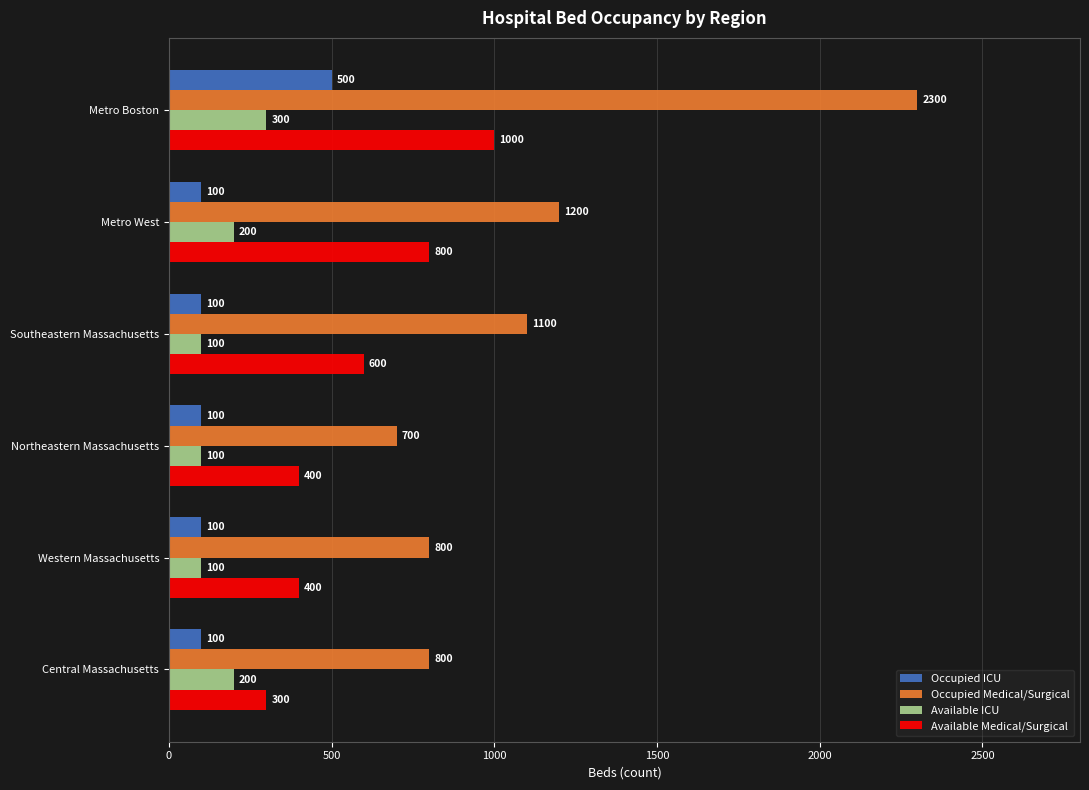

Which series changed the most between Metro Boston and Southeastern Massachusetts?

Occupied Medical/Surgical